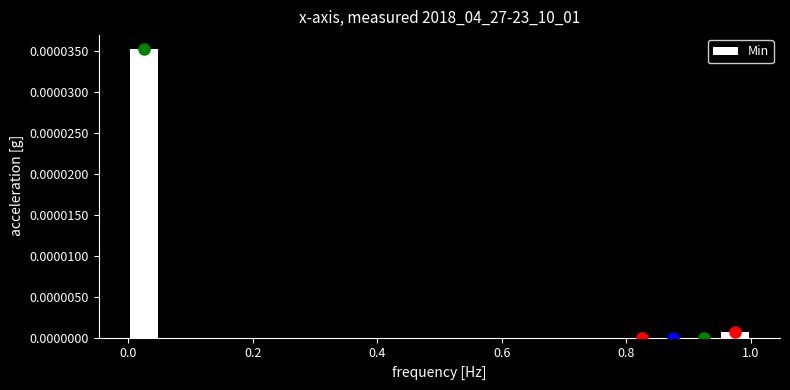

Around what value on the x-axis is the tallest bar? Give the approximate position of its centre, as read against the axis.

0.02